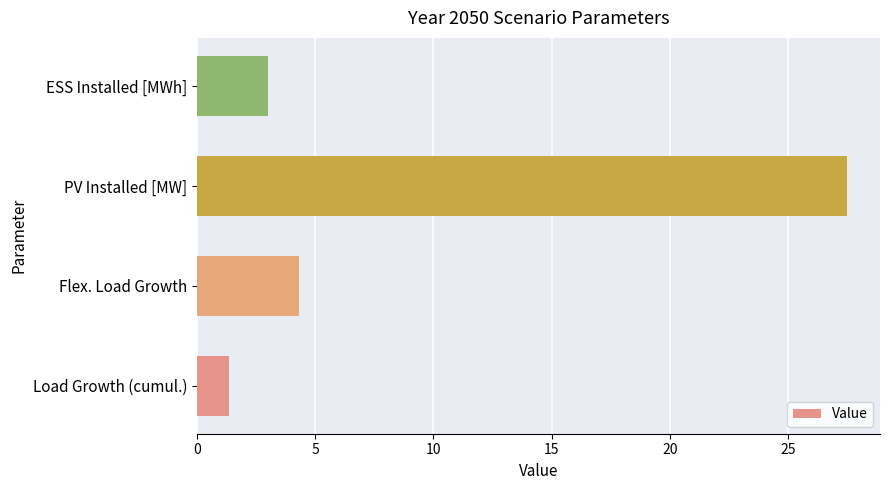

What is the difference between the maximum and minimum values?

26.2